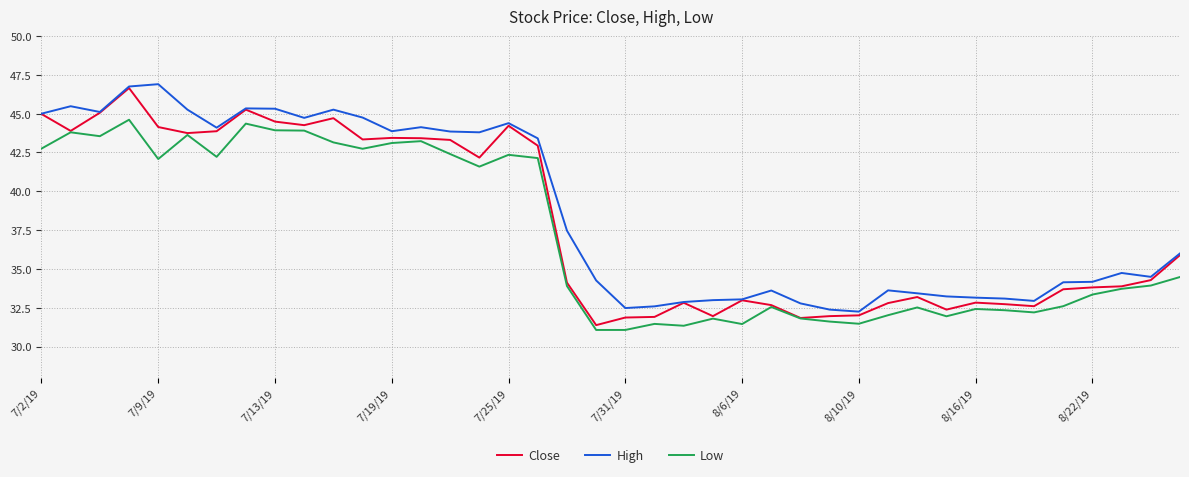

True or false: Low and High intersect in this chart.

False